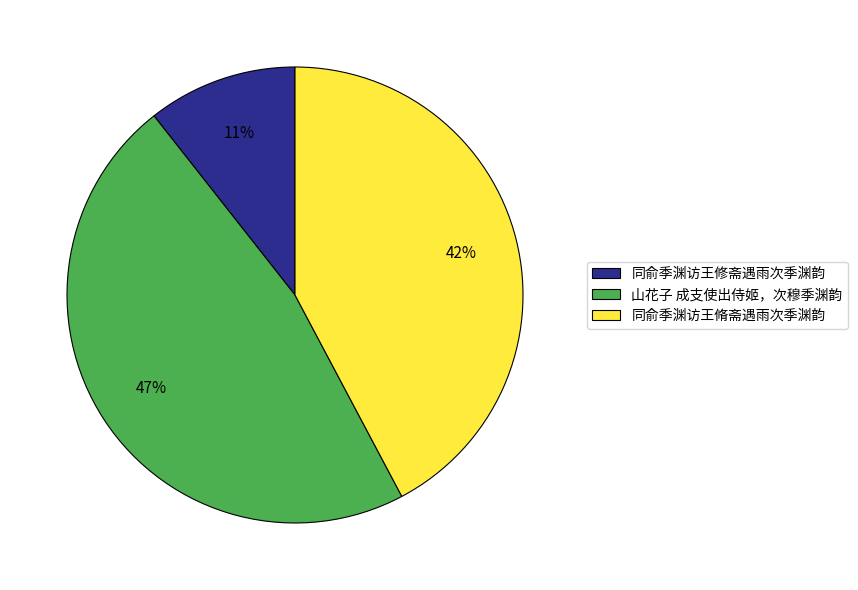

Rank the categories by value from highest to lowest.

山花子 成支使出侍姬，次穆季渊韵, 同俞季渊访王脩斋遇雨次季渊韵, 同俞季渊访王修斋遇雨次季渊韵